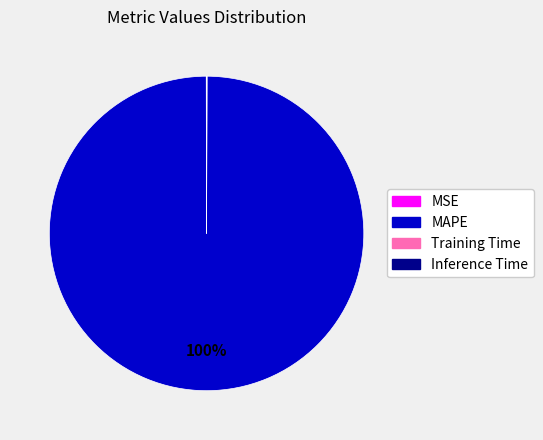

Which category has the biggest portion of the pie?

MAPE